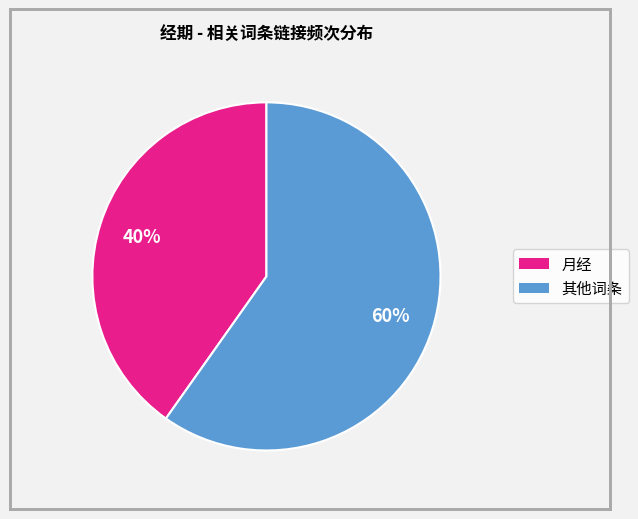

To the nearest percent, what is the difference between the largest and smallest slice percentages?

20%